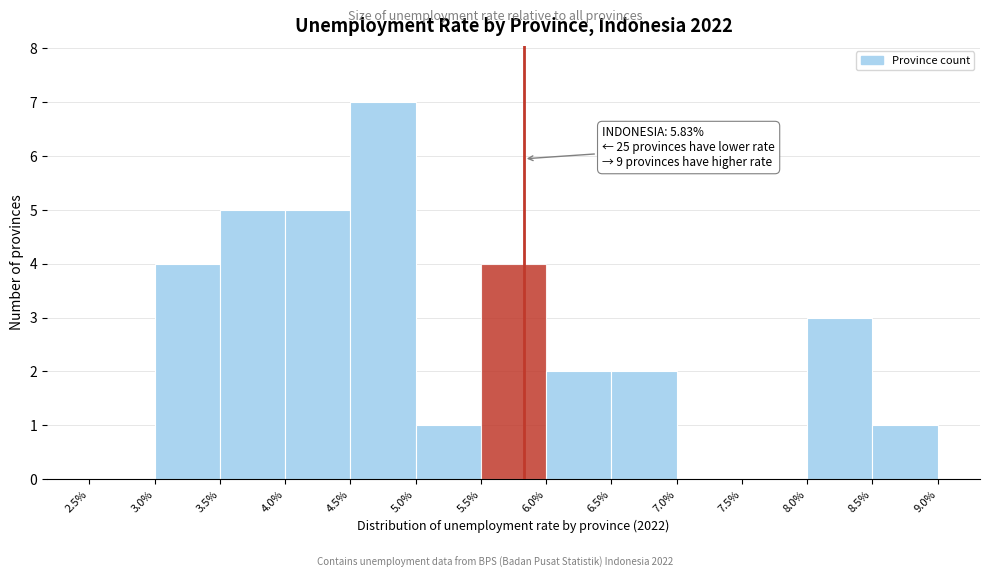

Which range on the x-axis has the tallest bar?

4.5% to 5.0%